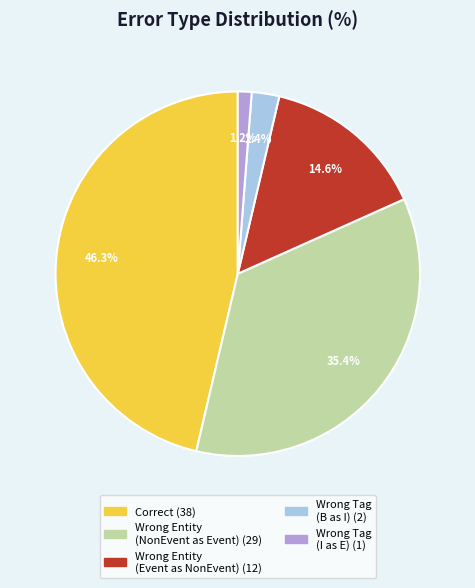

To the nearest percent, what is the difference between the largest and smallest slice percentages?

45%